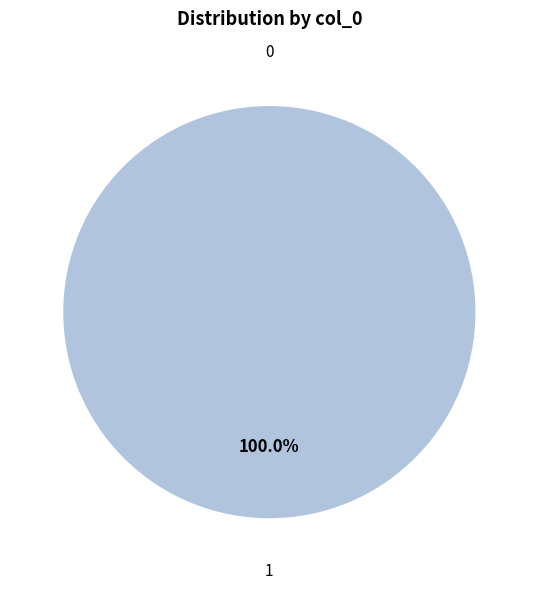

To the nearest percent, what is the difference between the largest and smallest slice percentages?

100%